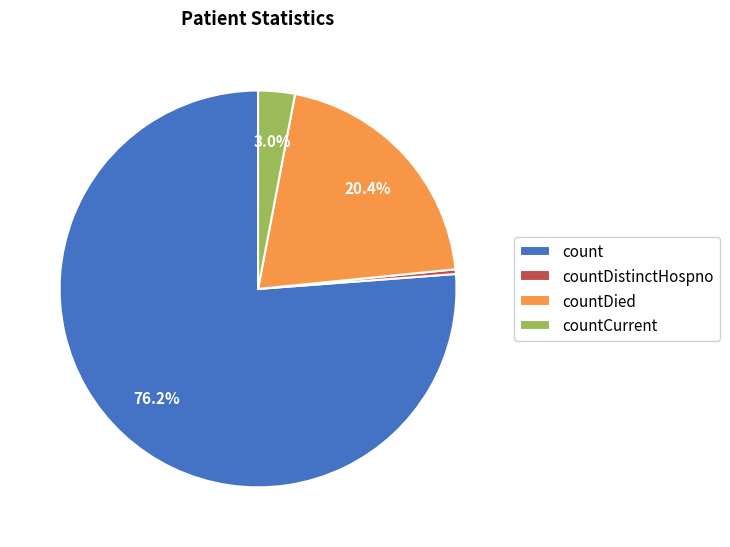

Which slice represents more than half of the pie?

count